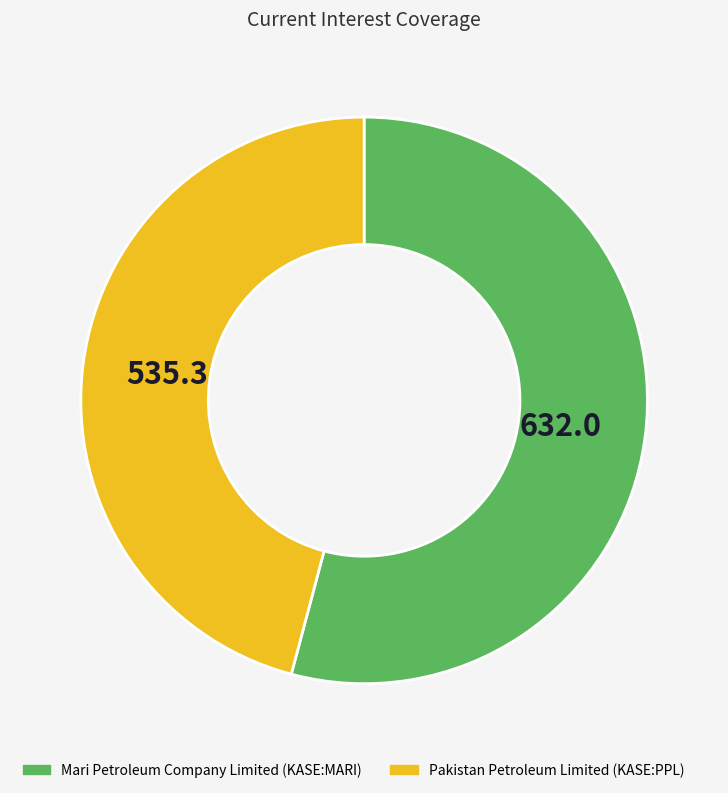

Is there a majority slice in this chart?

Yes